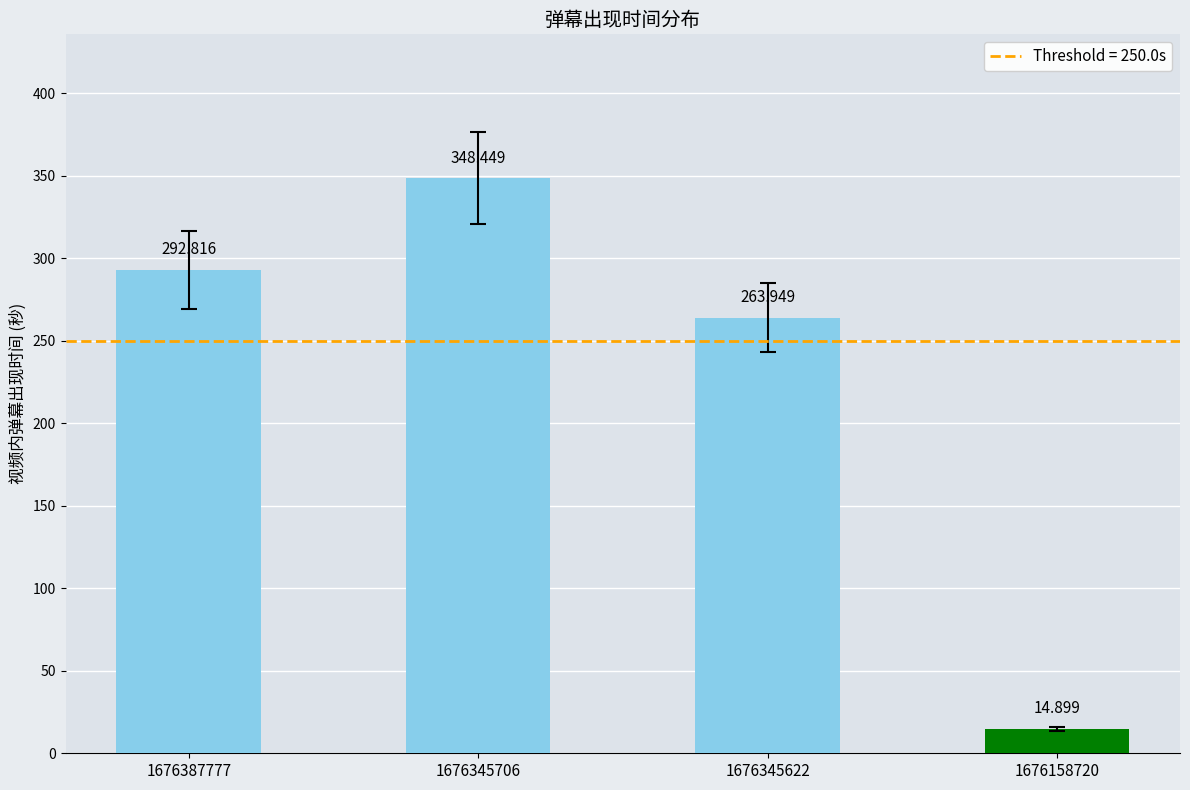

Are the bars horizontal?

No